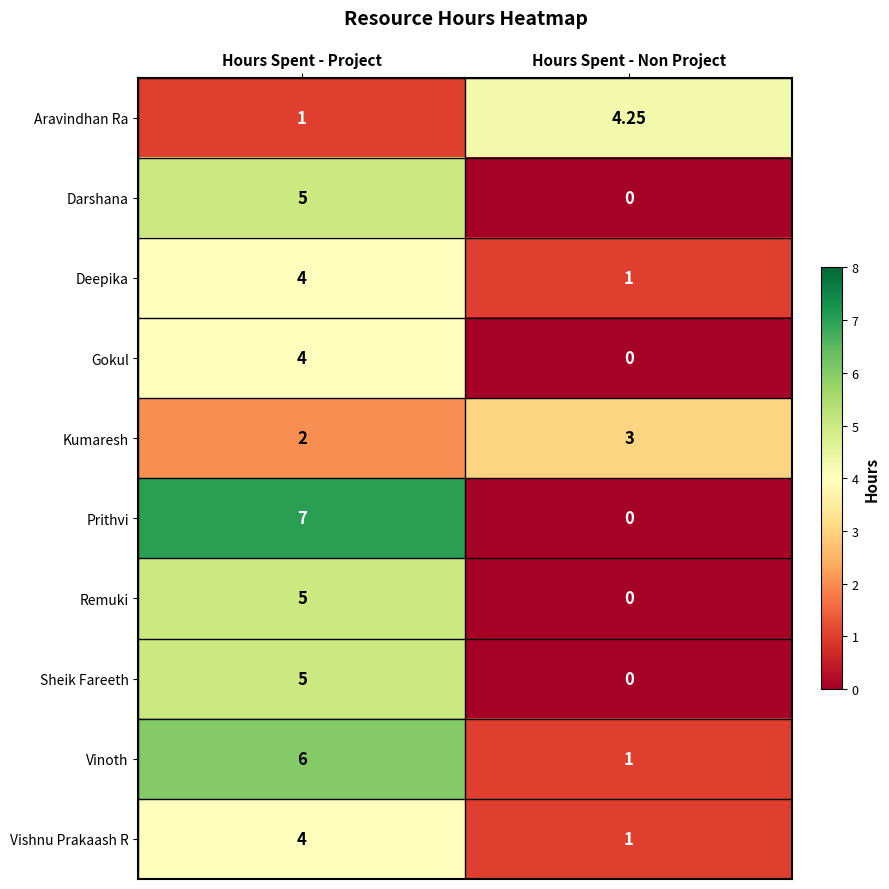

Is the value of Prithvi at Hours Spent - Project greater than the value of Darshana at Hours Spent - Non Project?

Yes